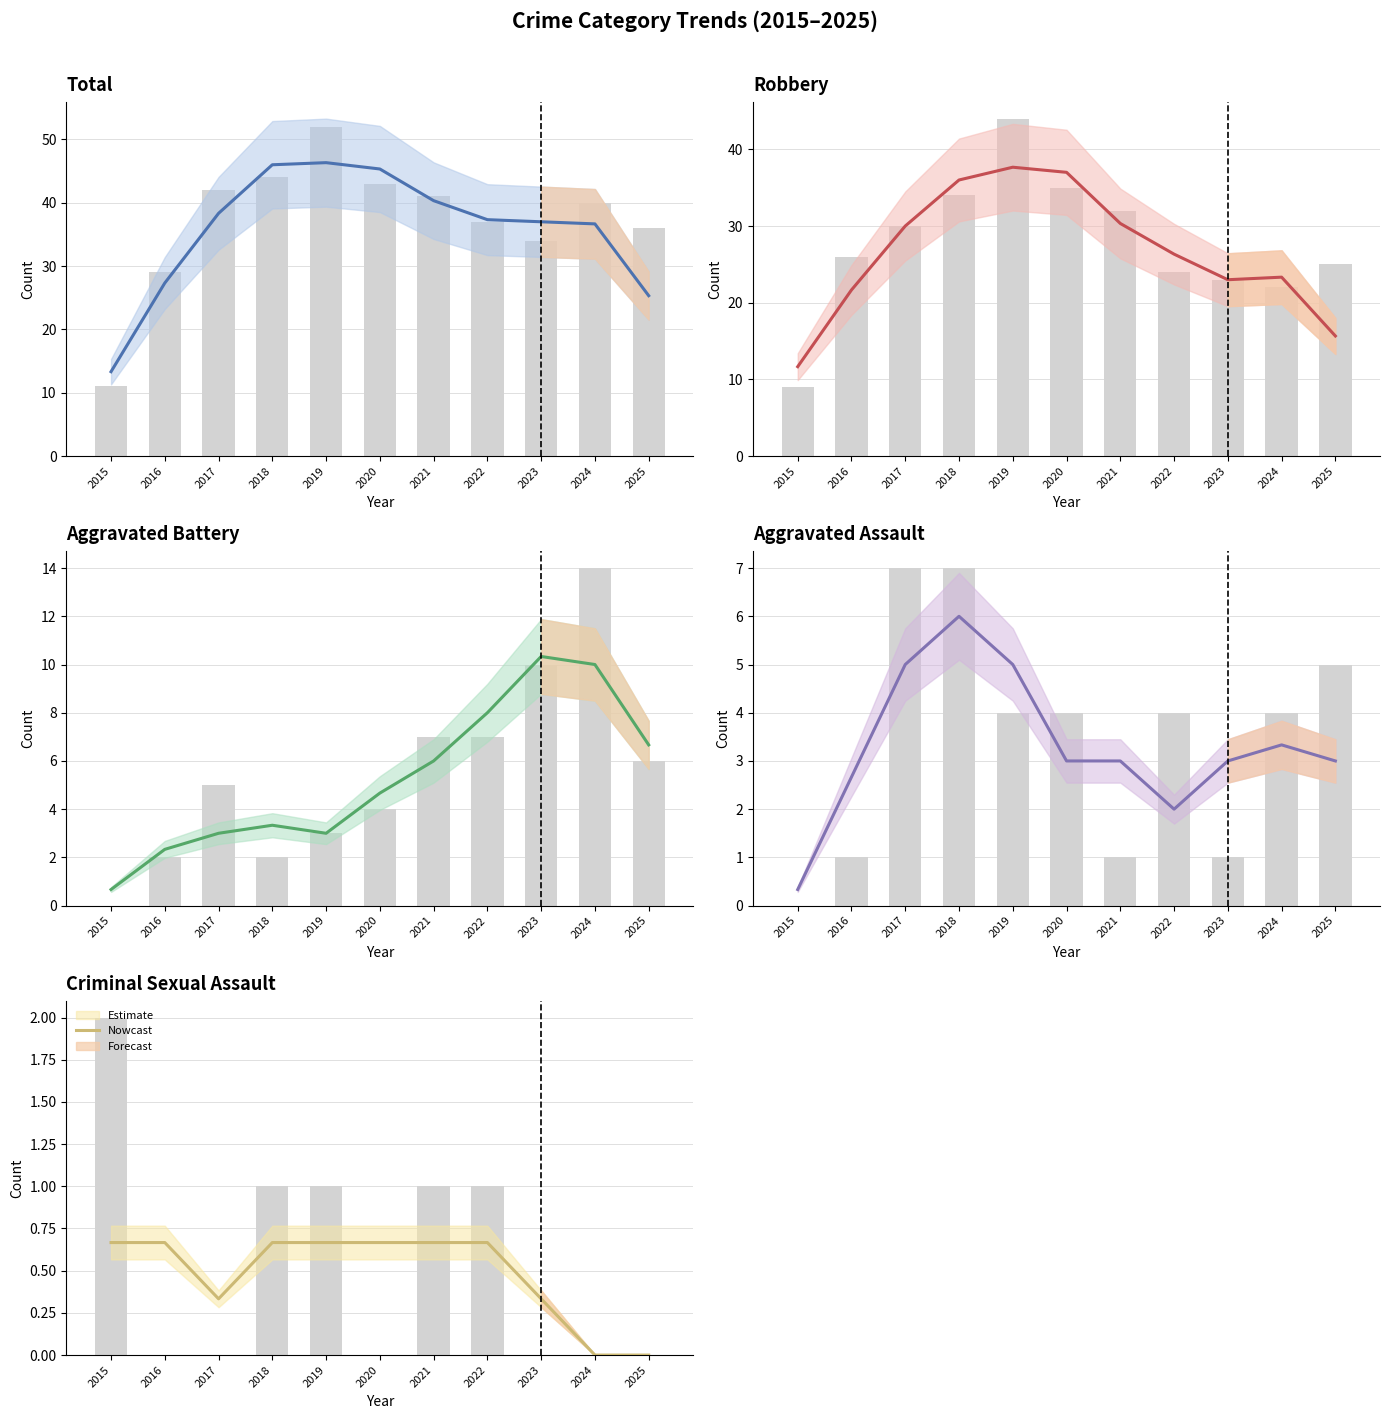

Rank the categories by value from lowest to highest.

2024, 2025, 2017, 2023, 2015, 2016, 2018, 2019, 2020, 2021, 2022